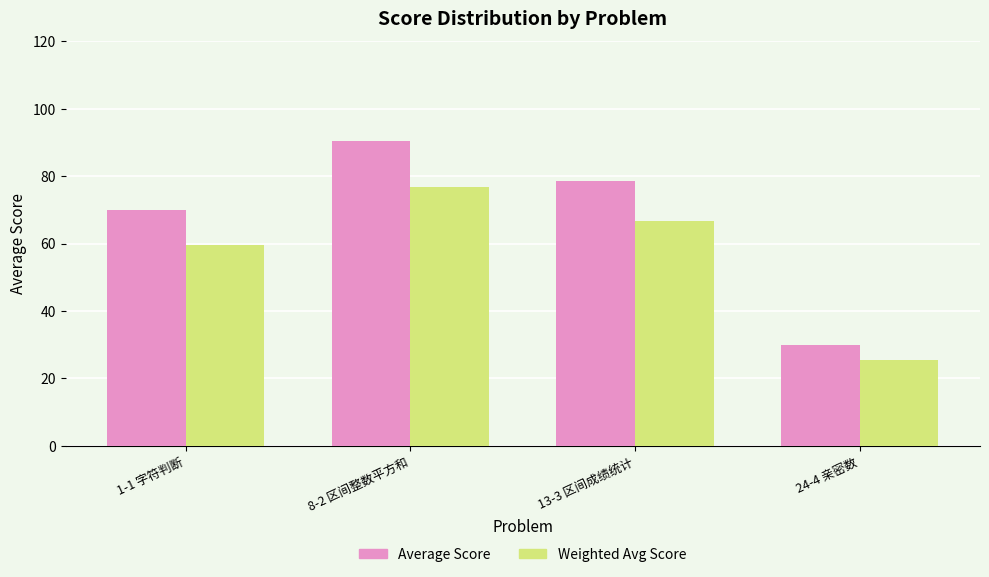

What is the highest value of the Average Score series?

90.5